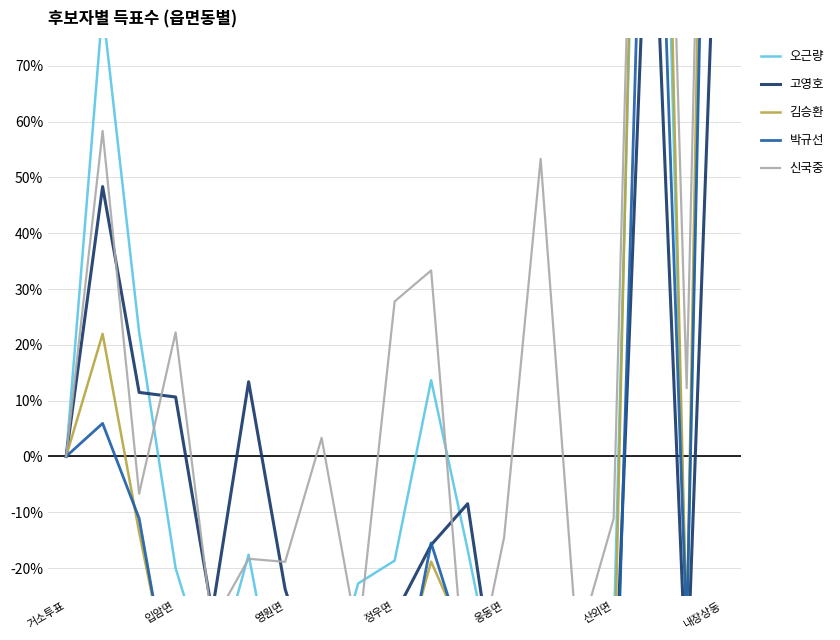

At how many categories does at least one series exceed 225?

2